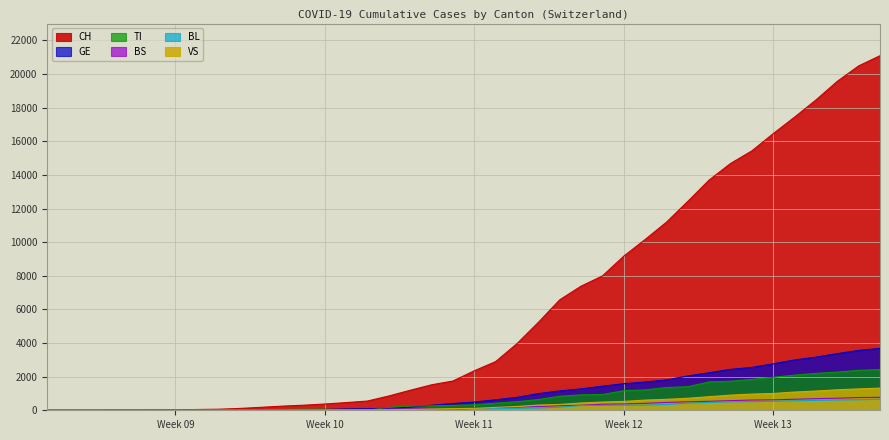

Reading left to right, extract all data points from this chart.

CH: 1	2	4	11	14	20	26	46	63	109	176	247	303	373	458	551	852	1191	1516	1742	2350	2896	3965	5229	6569	7382	7990	9167	10156	11188	12424	13695	14677	15429	16455	17435	18455	19564	20482	21088
GE: 0	1	1	3	5	7	7	9	9	13	18	30	40	49	79	90	121	188	298	401	490	623	769	991	1150	1276	1432	1582	1679	1809	2041	2234	2433	2550	2764	2994	3161	3369	3561	3683
BS: 0	0	1	1	1	1	1	3	3	8	15	21	24	28	33	49	73	92	100	0	144	165	182	222	272	299	358	376	414	466	505	534	573	609	621	657	691	718	758	771
BL: 0	0	0	1	2	2	2	2	2	6	6	15	19	20	22	26	26	42	47	54	76	89	116	134	184	282	289	302	306	341	422	466	502	511	539	561	588	610	625	656
VS: 0	0	0	1	1	0	3	3	4	5	6	0	7	12	17	22	30	53	76	98	116	173	225	311	346	433	490	527	606	651	715	808	902	964	1000	1085	1145	1218	1273	1319
TI: 1	0	0	0	0	0	2	4	5	18	0	45	58	68	0	0	180	258	265	291	330	422	511	638	834	918	939	1165	1211	1354	1401	1688	1727	1837	1962	2091	2195	2271	2377	2422